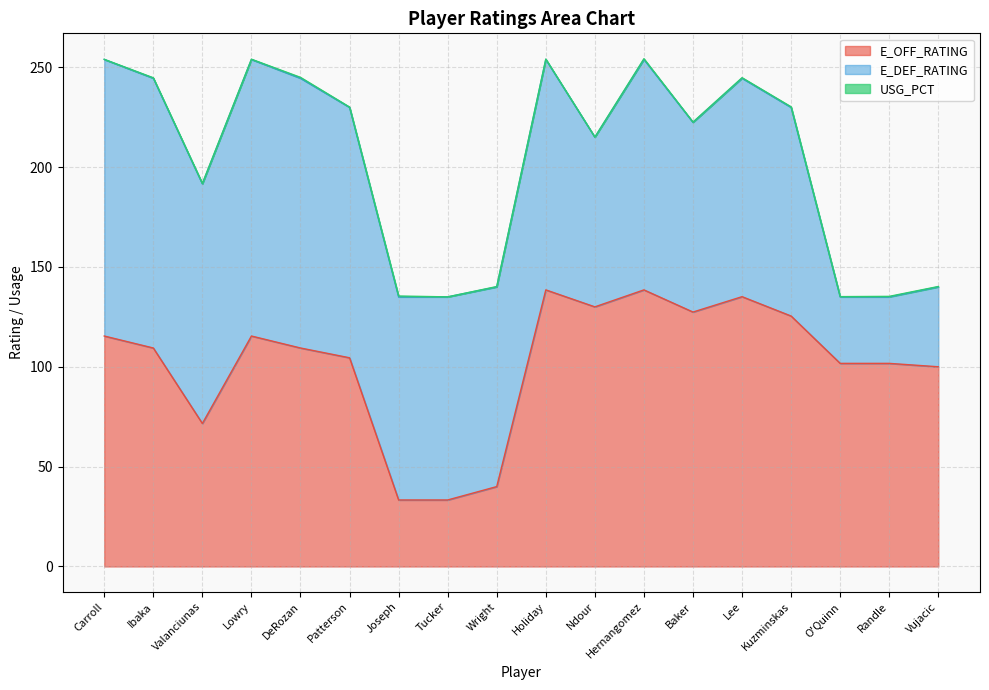

What is the difference between the E_OFF_RATING values at Kuzminskas and DeRozan?

16.0